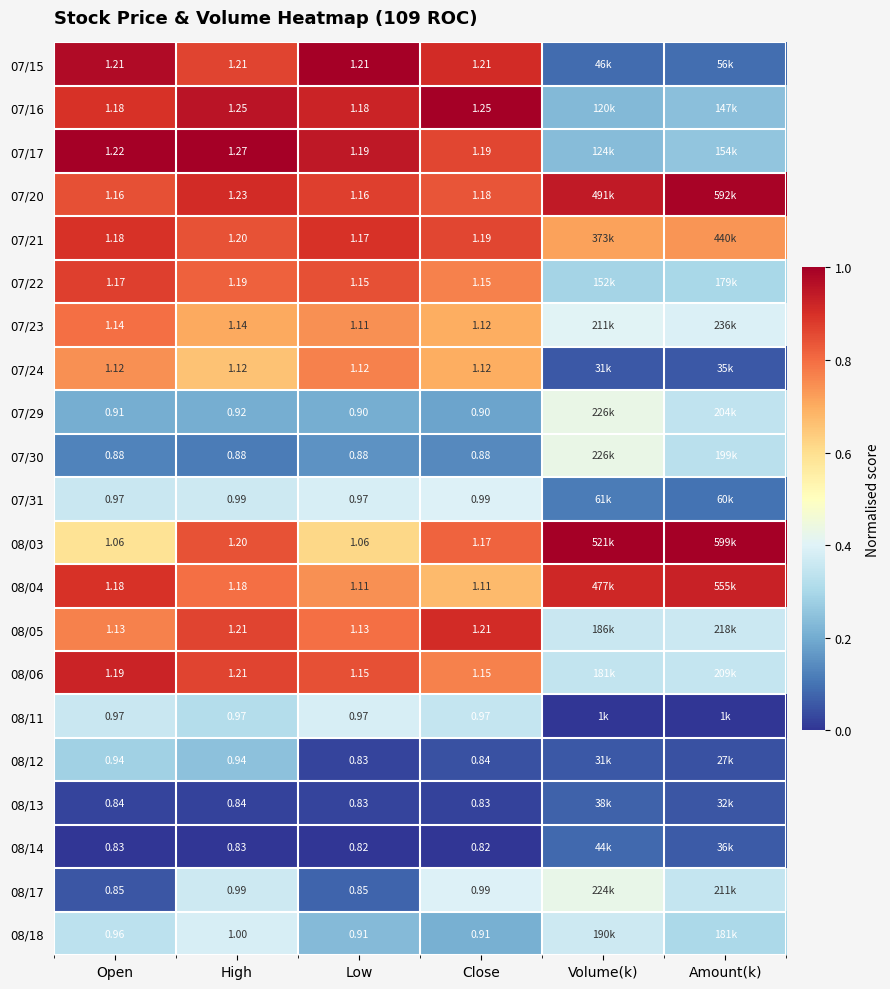

Is the value of 08/05 at Open greater than the value of 07/29 at Close?

Yes